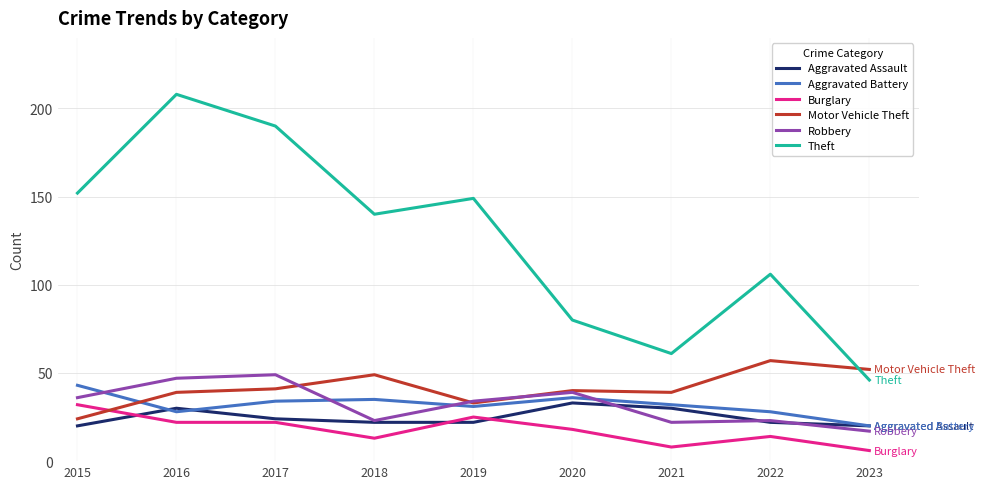

True or false: Aggravated Battery has more than 0 interior local peaks.

True